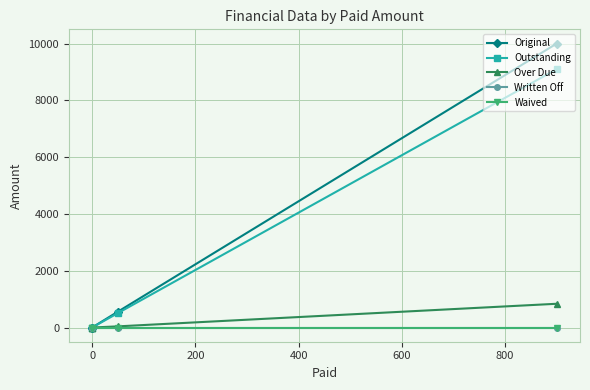

Is it true that Outstanding equals 4696.0 at 0?

False